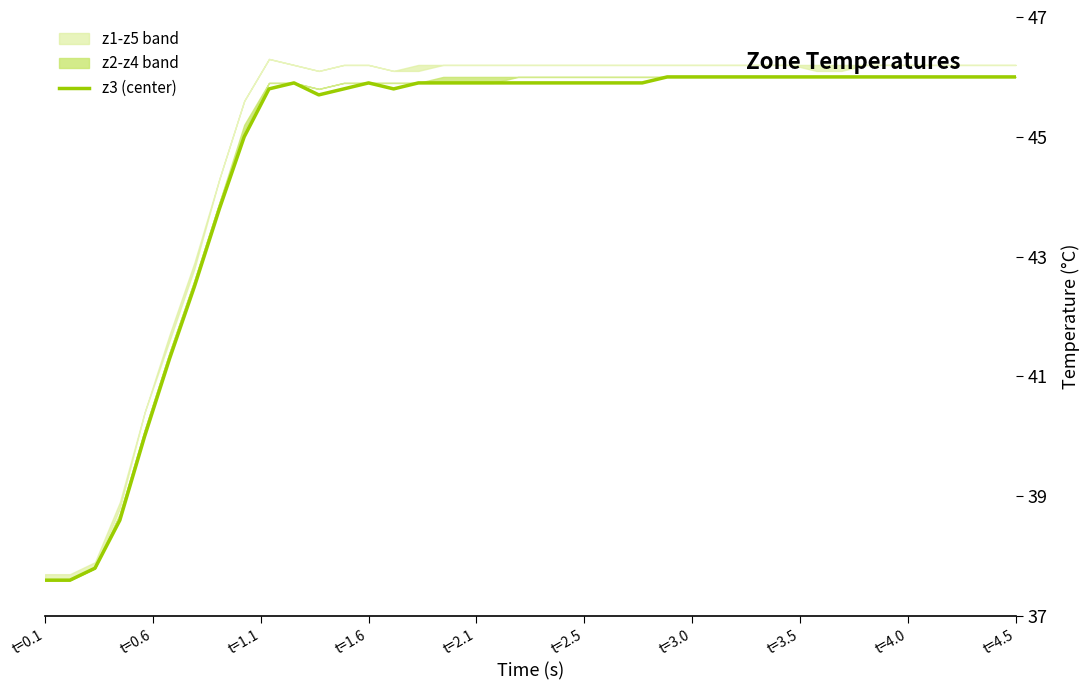

What is the difference between the second highest and second lowest values?

8.4